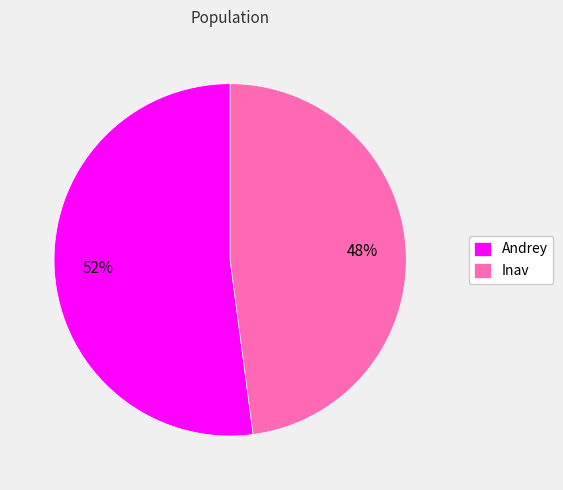

Approximately how many times larger is the value at Inav compared to Andrey?

0.9